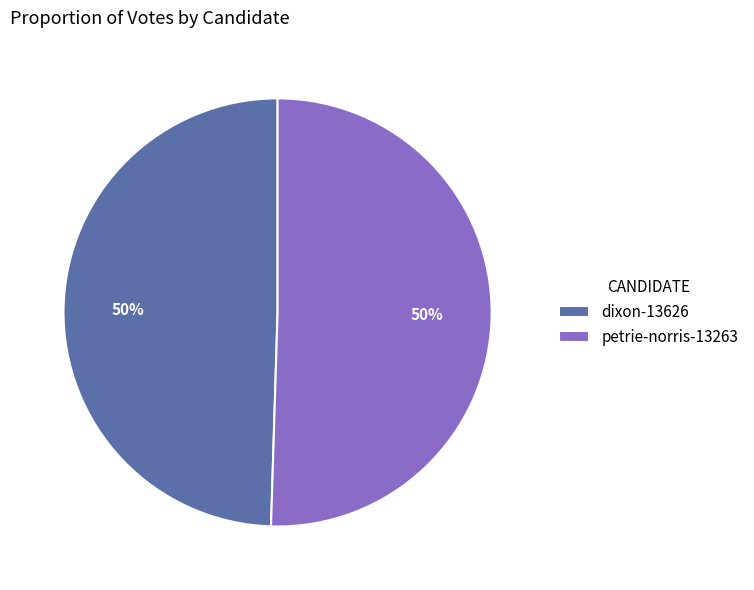

How many slices are in this pie chart?

2